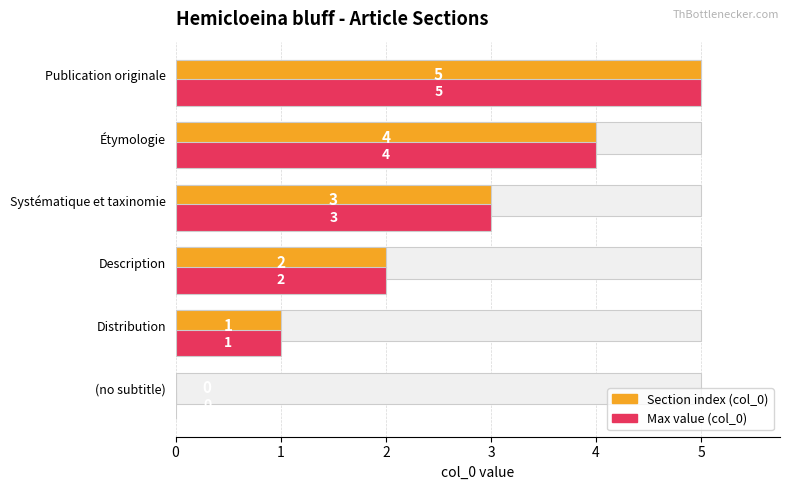

How many positive values does the Section index (col_0) series have?

5